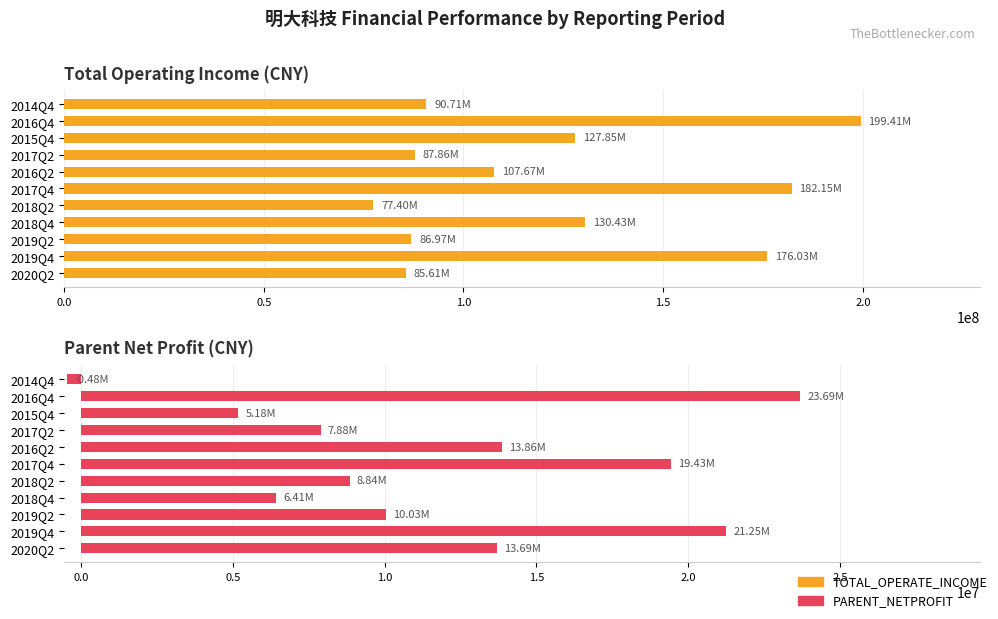

How many distinct data groups are displayed?

2